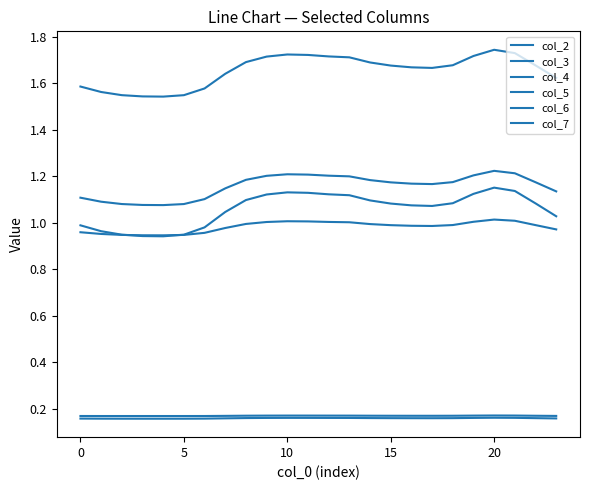

Which series has the largest range (max minus min)?

col_5